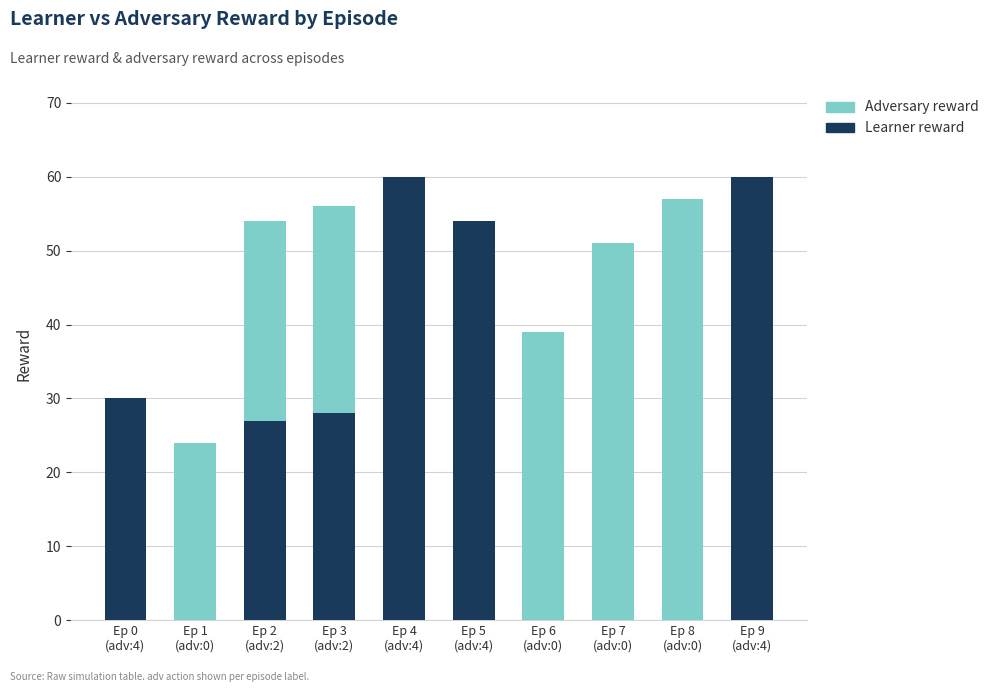

What is the sum of all Learner reward values?

259